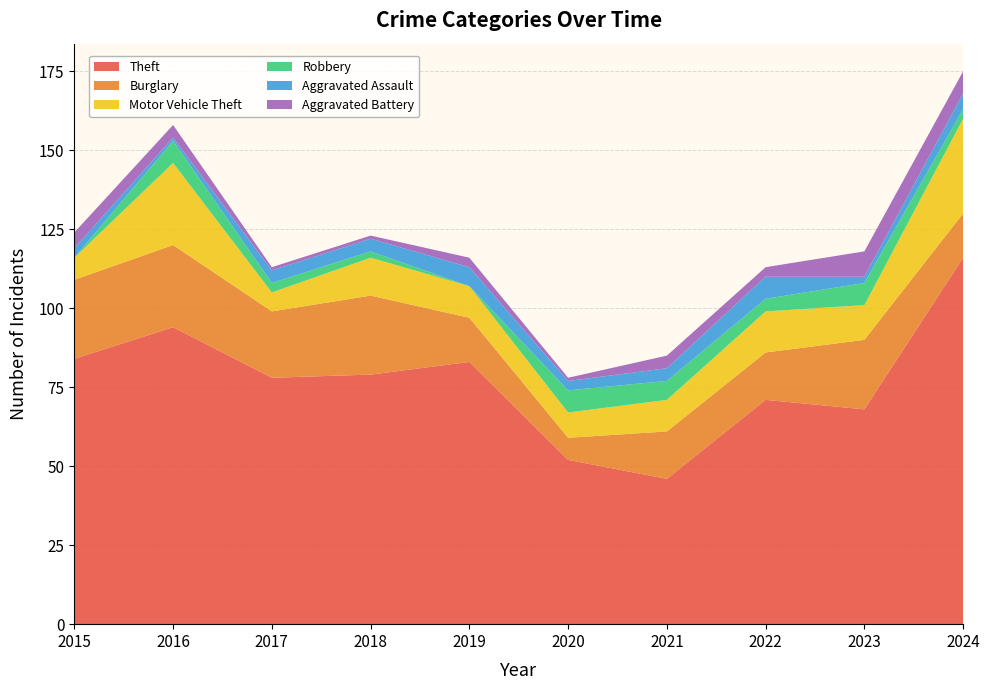

Reading right to left, extract all data points from this chart.

Theft: 116	68	71	46	52	83	79	78	94	84
Burglary: 14	22	15	15	7	14	25	21	26	25
Motor Vehicle Theft: 30	11	13	10	8	10	12	6	26	7
Robbery: 3	7	4	6	7	0	2	3	7	0
Aggravated Assault: 5	2	7	4	3	6	4	4	1	3
Aggravated Battery: 7	8	3	4	1	3	1	1	4	5